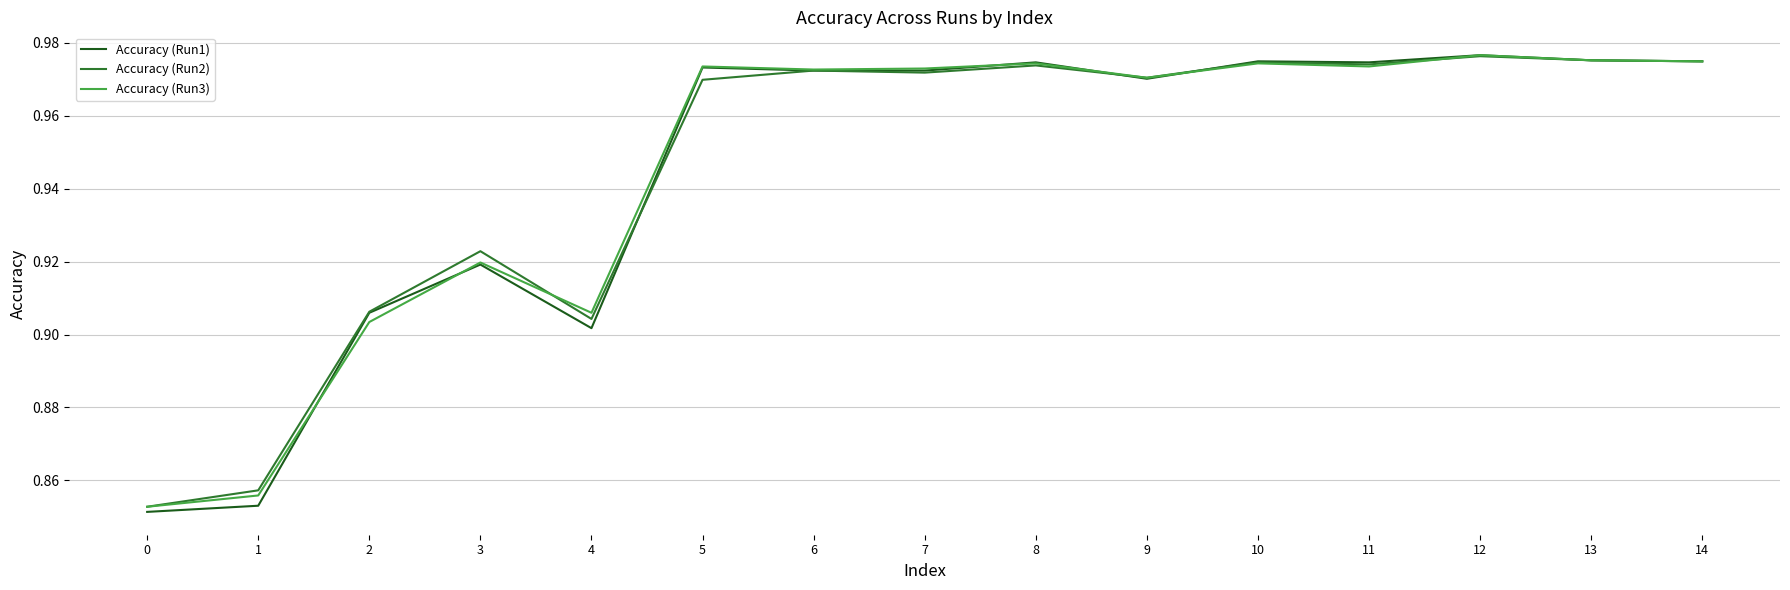

Count the number of data series in this chart.

3